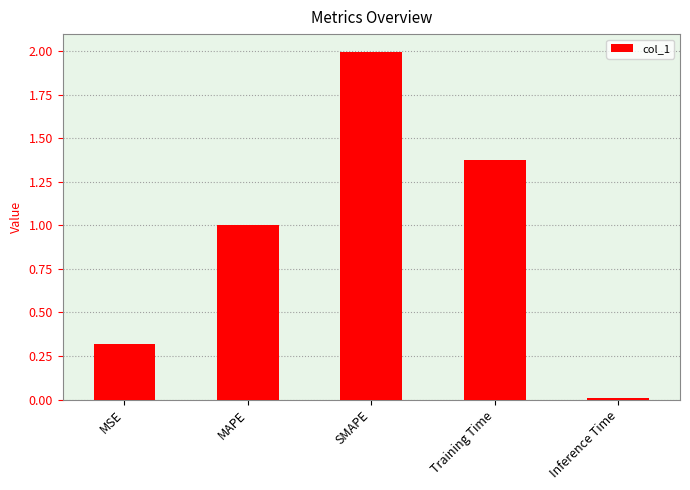

At which label is the value closest to 1?

MAPE